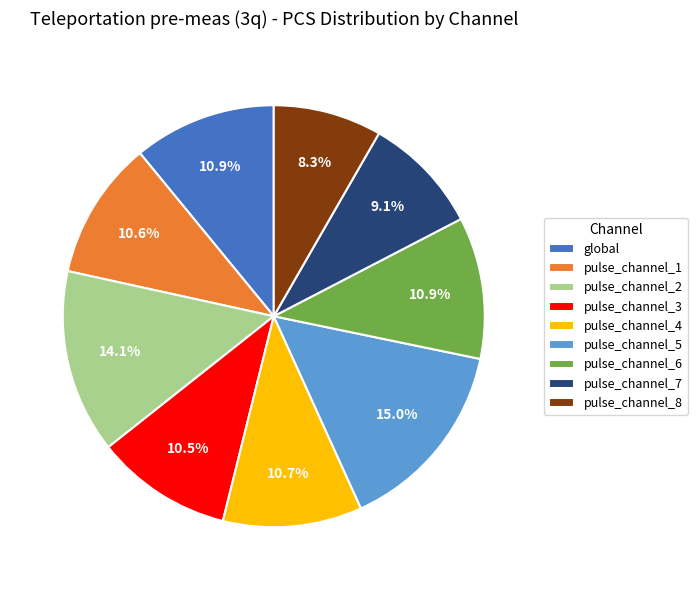

How many segments does this pie chart have?

9